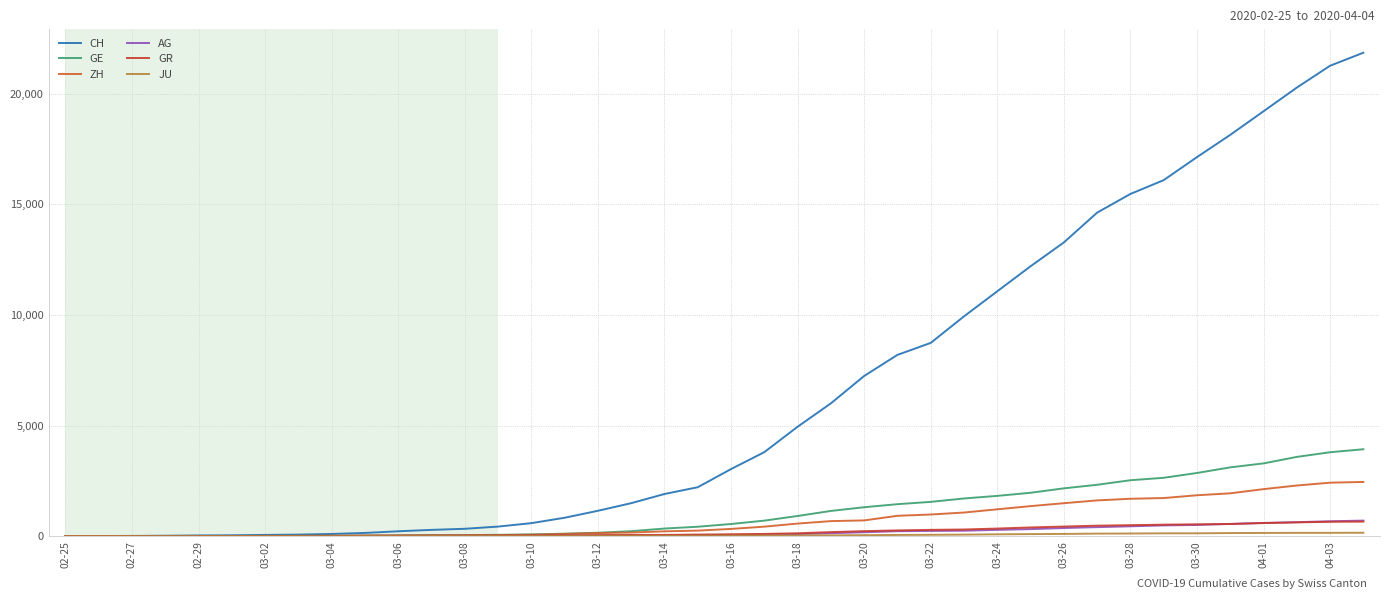

List the series in order of their peak value, highest first.

CH, GE, ZH, AG, GR, JU